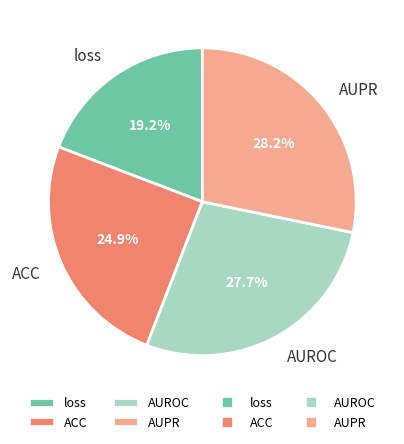

To the nearest percent, what is the average slice percentage?

25%